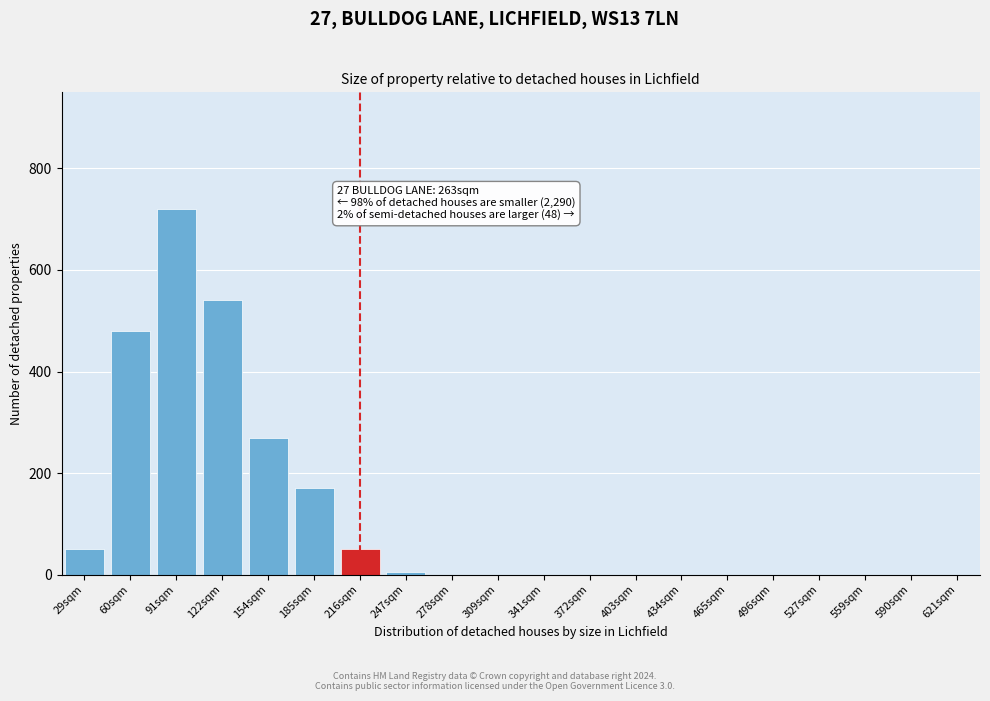

Reading left to right, extract all data points from this chart.

29sqm=50	60sqm=480	91sqm=720	122sqm=540	154sqm=270	185sqm=170	216sqm=50	247sqm=5	278sqm=0	309sqm=0	341sqm=0	372sqm=0	403sqm=0	434sqm=0	465sqm=0	496sqm=0	527sqm=0	559sqm=0	590sqm=0	621sqm=0